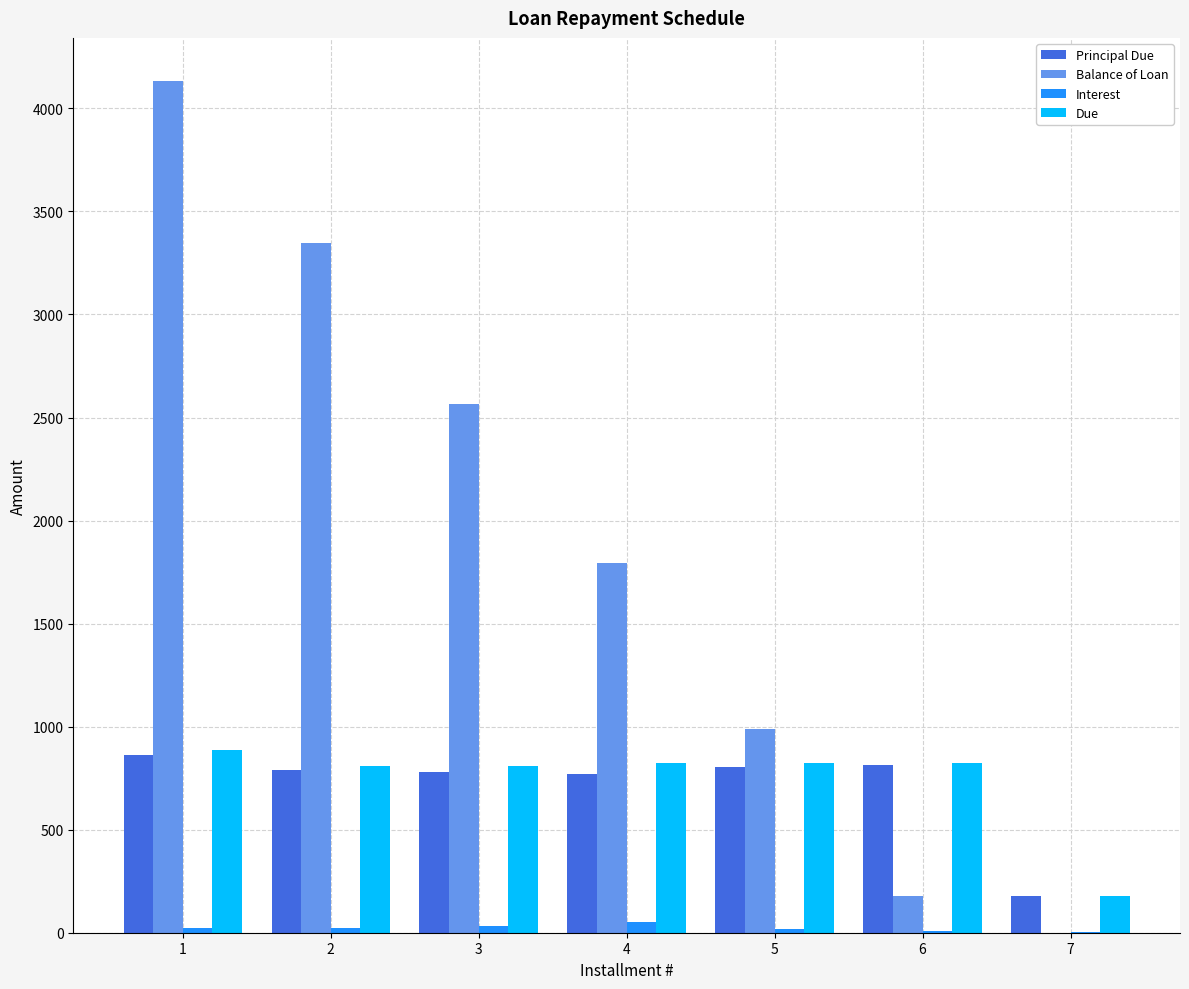

Are the bars grouped side by side (vs. stacked)?

Yes